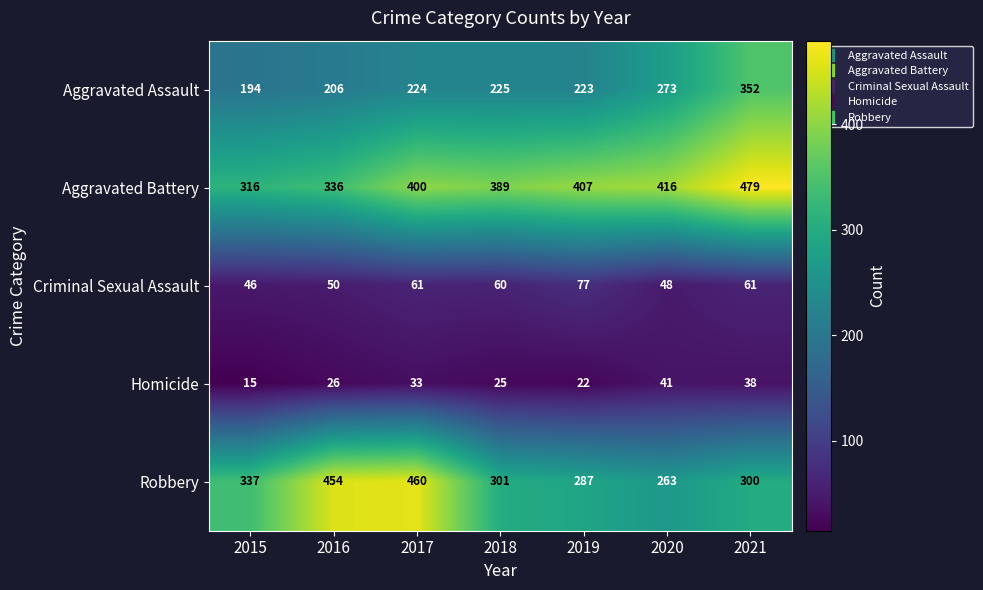

What is the difference between the highest and lowest values at 2020?

375